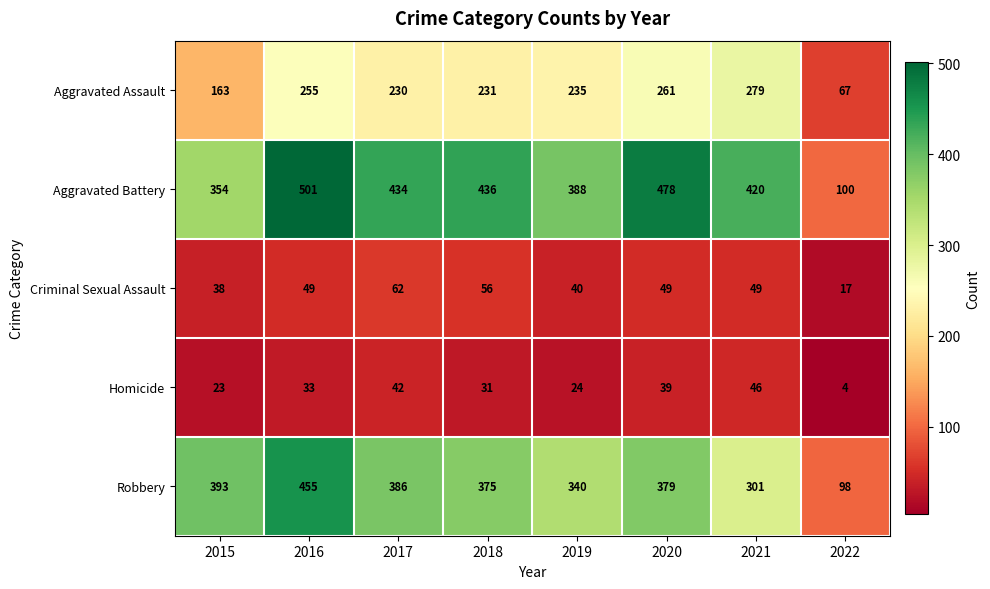

What is the minimum value for Aggravated Assault?

67